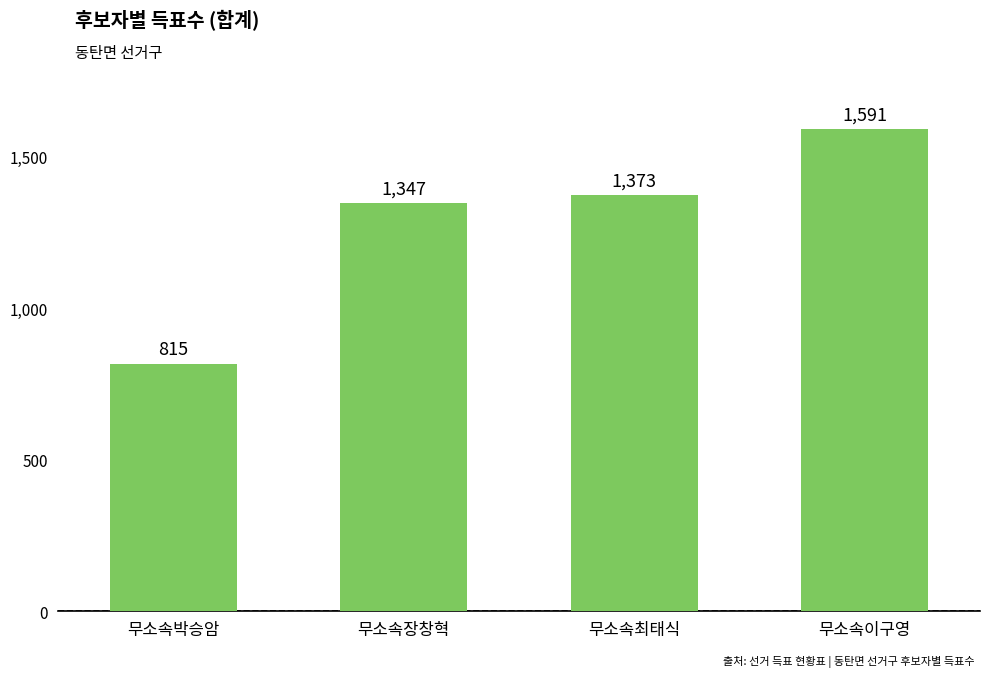

What is the value of the 1st bar from the left?

815